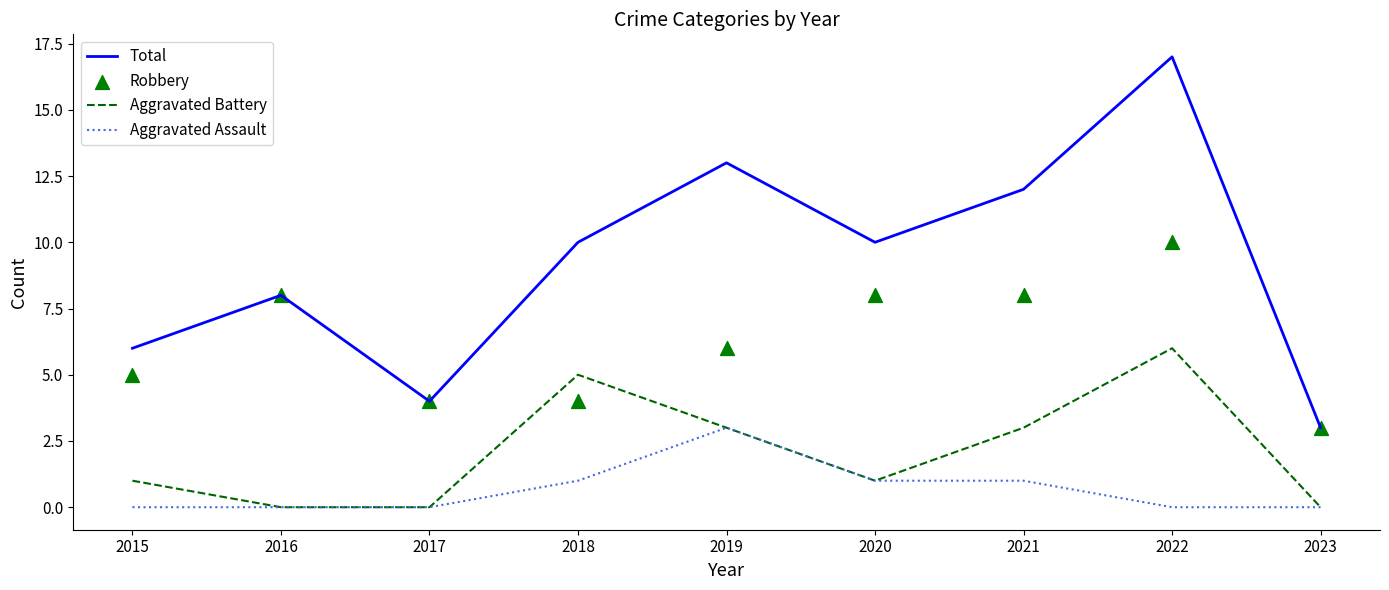

Which series has the widest spread of Y values?

Total